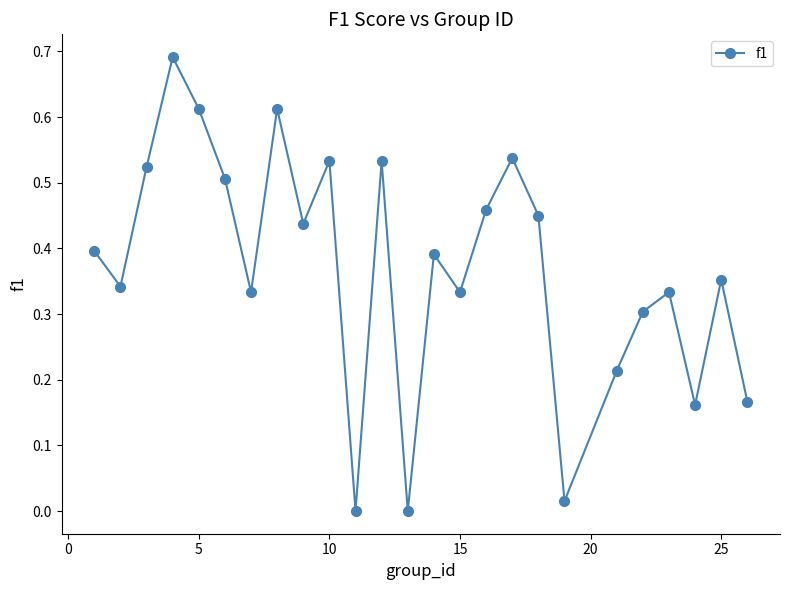

True or false: there are more than 2 points higher than both neighbors.

True